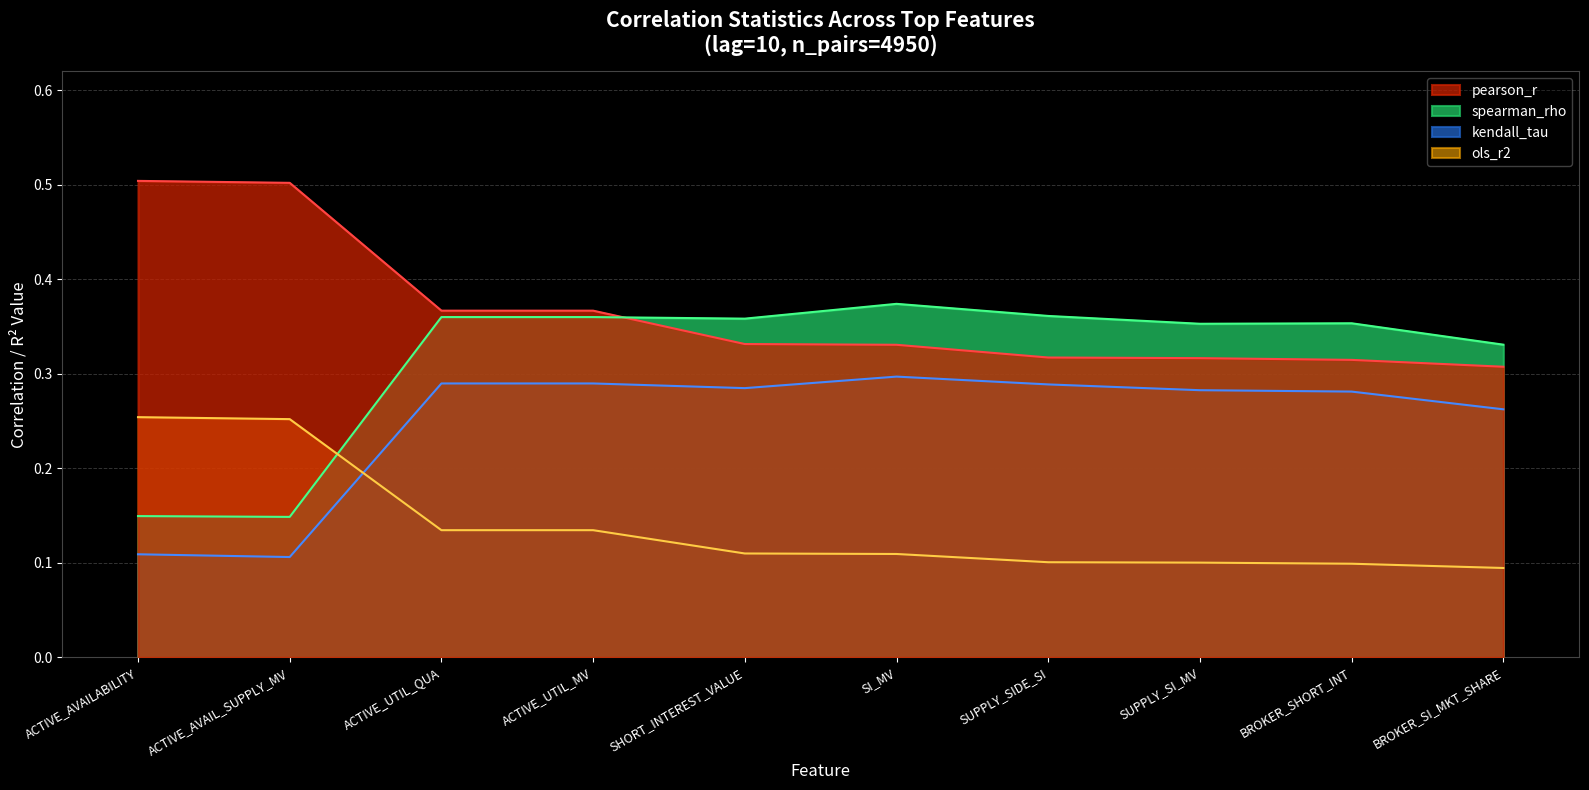

What is the value of the pearson_r point at the 4th from the left?

0.4